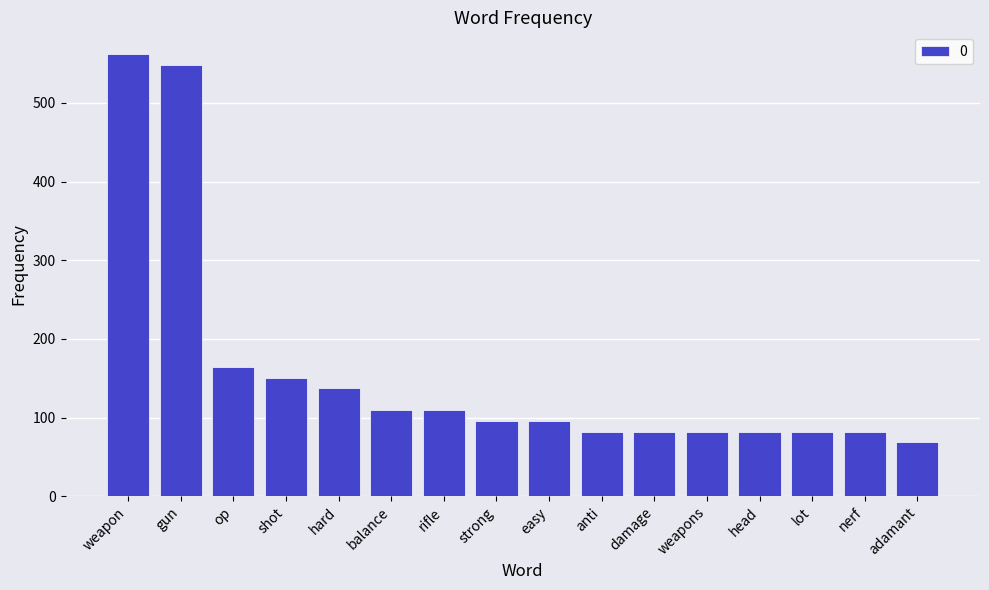

Reading left to right, transcribe all the data shown in this chart.

weapon=561.6	gun=547.9	op=164.4	shot=150.7	hard=137.0	balance=109.6	rifle=109.6	strong=95.9	easy=95.9	anti=82.2	damage=82.2	weapons=82.2	head=82.2	lot=82.2	nerf=82.2	adamant=68.5